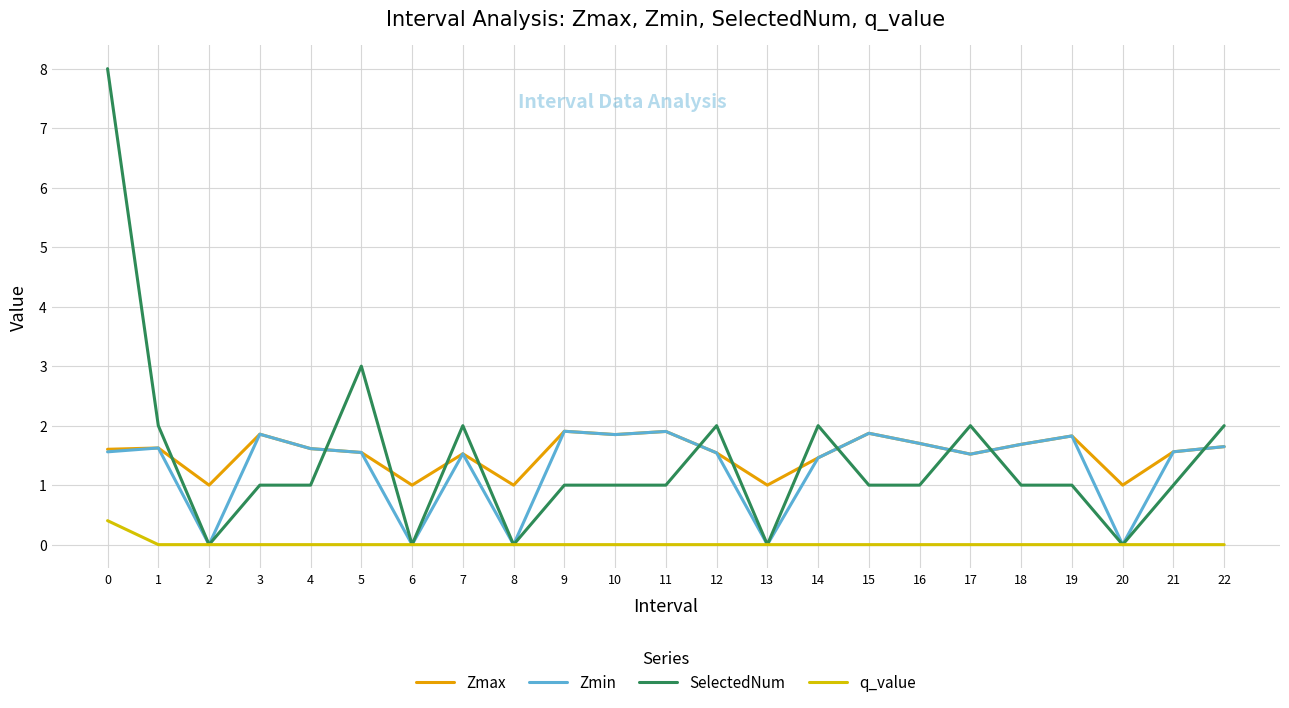

The value of Zmax at 8 is 1.6. True or false?

False